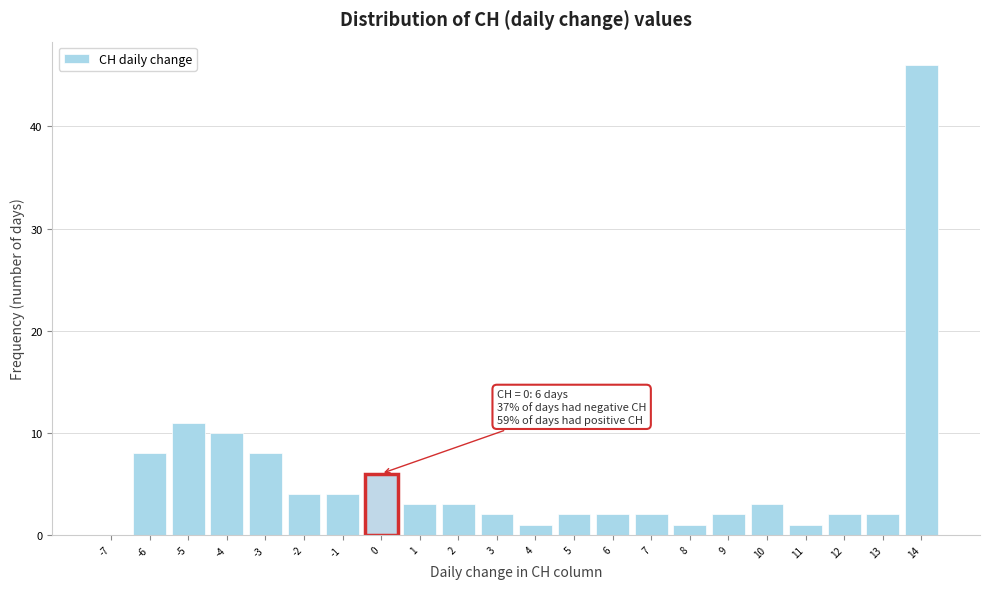

Reading right to left, transcribe all the data shown in this chart.

14=46	13=2	12=2	11=1	10=3	9=2	8=1	7=2	6=2	5=2	4=1	3=2	2=3	1=3	0=6	-1=4	-2=4	-3=8	-4=10	-5=11	-6=8	-7=0